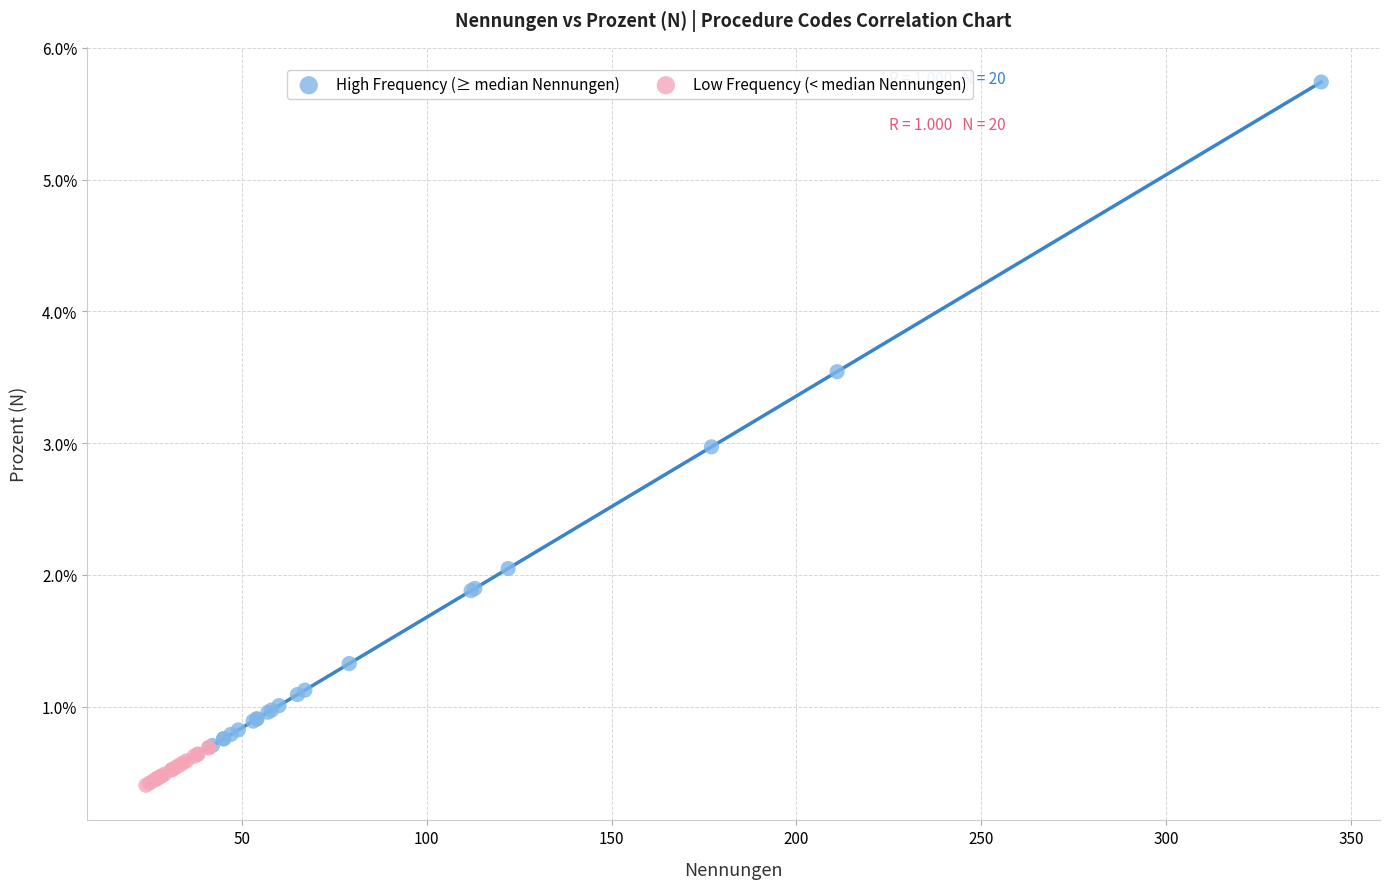

Which series reaches the maximum Y coordinate?

High Frequency (≥ median Nennungen)